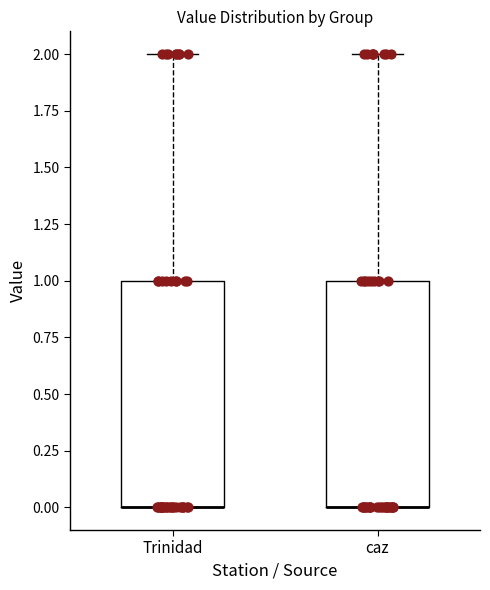

Reading left to right, read every box against the y-axis: the position of its median line, the range the box covers, and the ends of its whiskers. The values are not printed on the chart, so give them approximately, as read against the axis.

Trinidad: median 0 (drawn on the box's lower edge), box 0 to 1, whiskers 0 to 2
caz: median 0 (drawn on the box's lower edge), box 0 to 1, whiskers 0 to 2